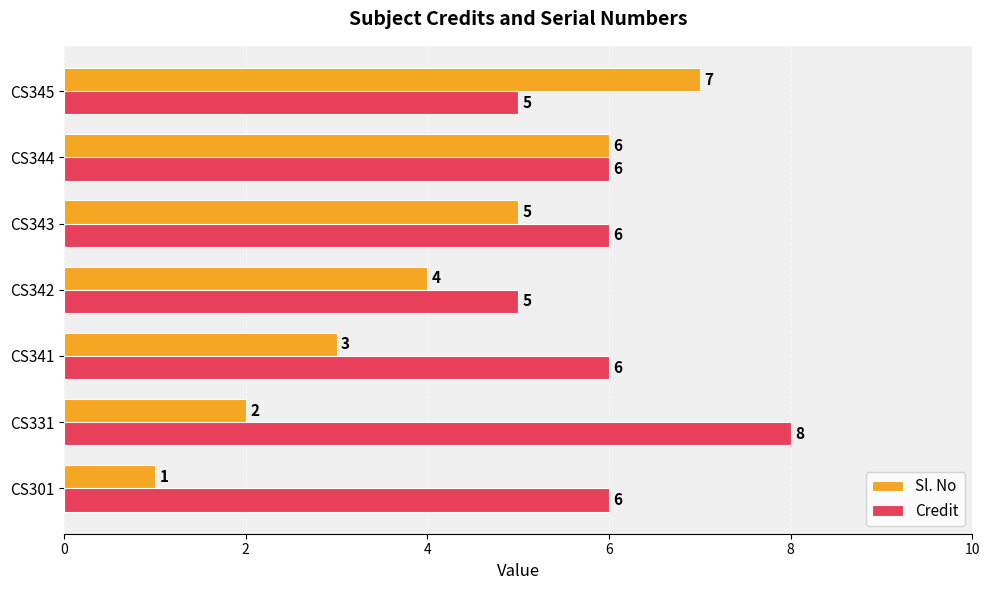

Which series has the largest range (max minus min)?

Sl. No